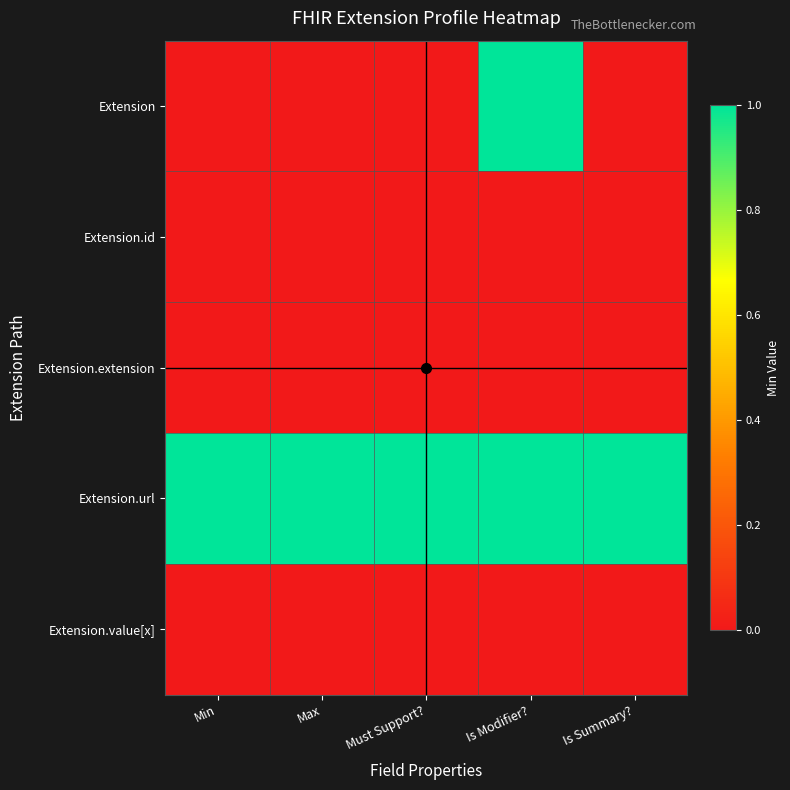

Which has a higher value, Is Summary? or Min?

Is Summary?